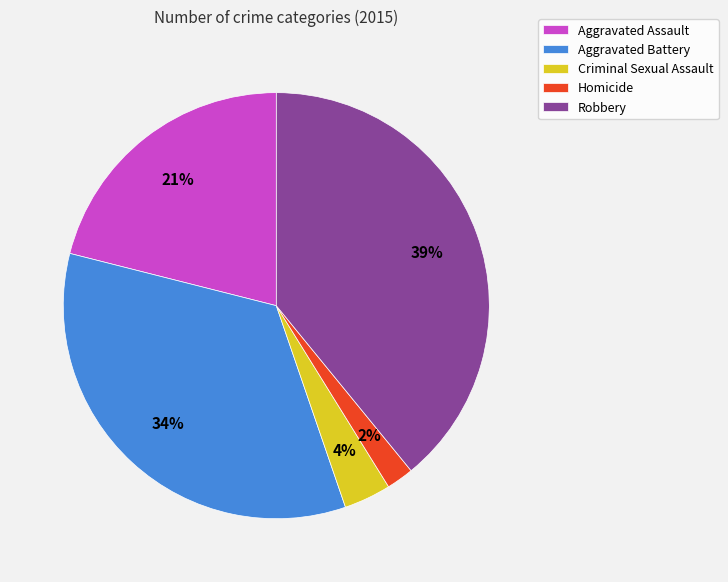

To the nearest percent, what portion does Aggravated Assault represent?

21%